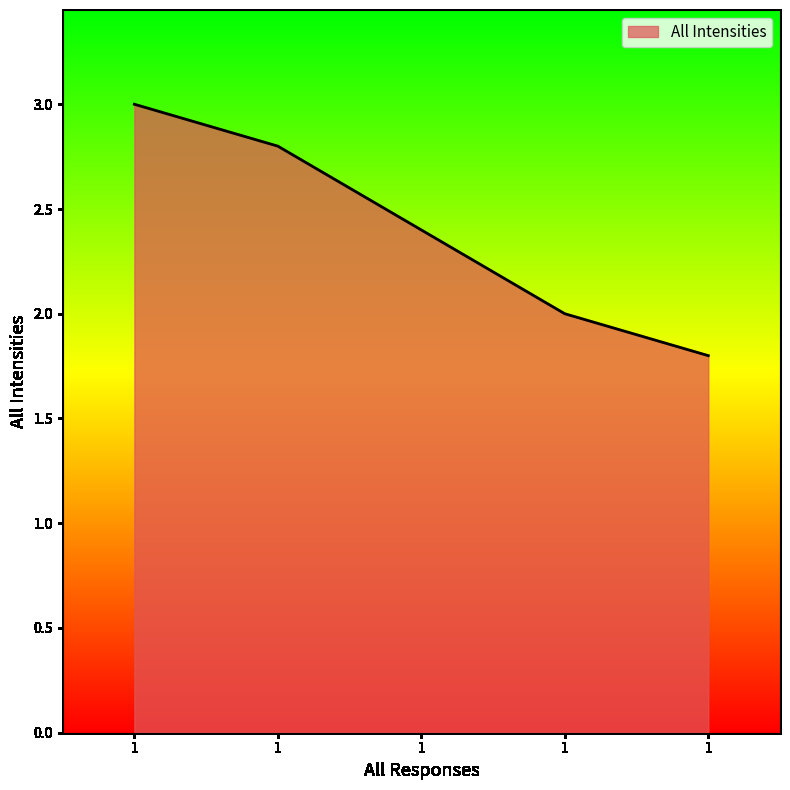

The value at 1 is 4.0. True or false?

False